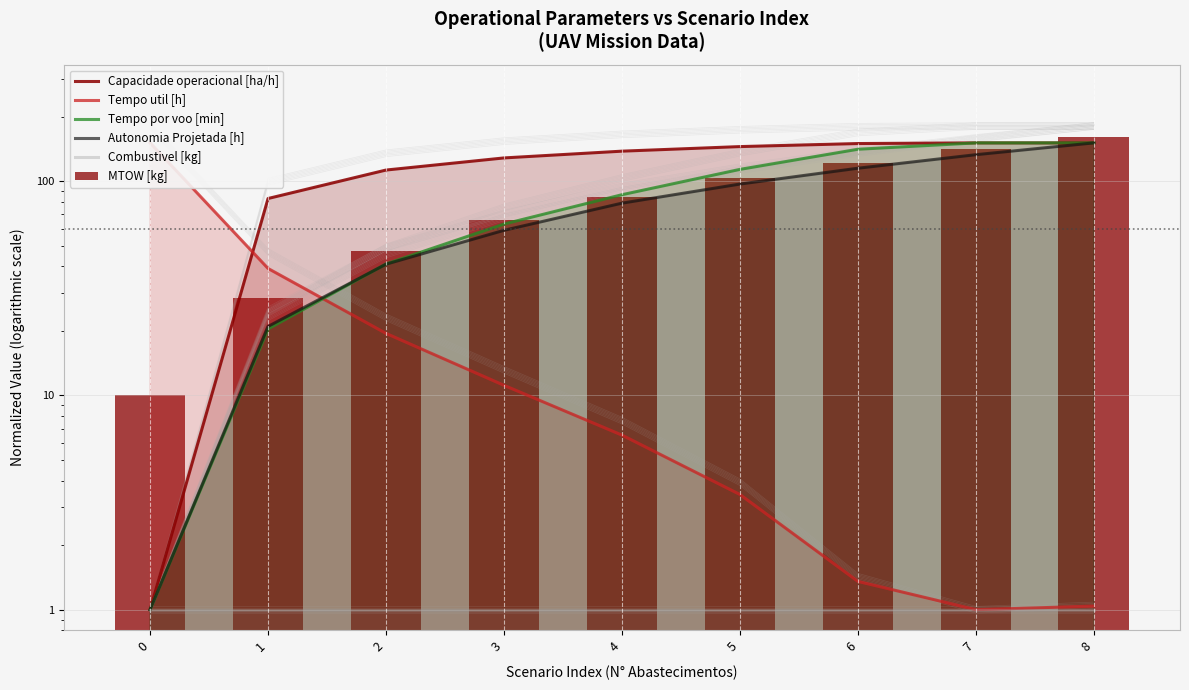

Which series has the widest spread of values?

Tempo por voo [min]